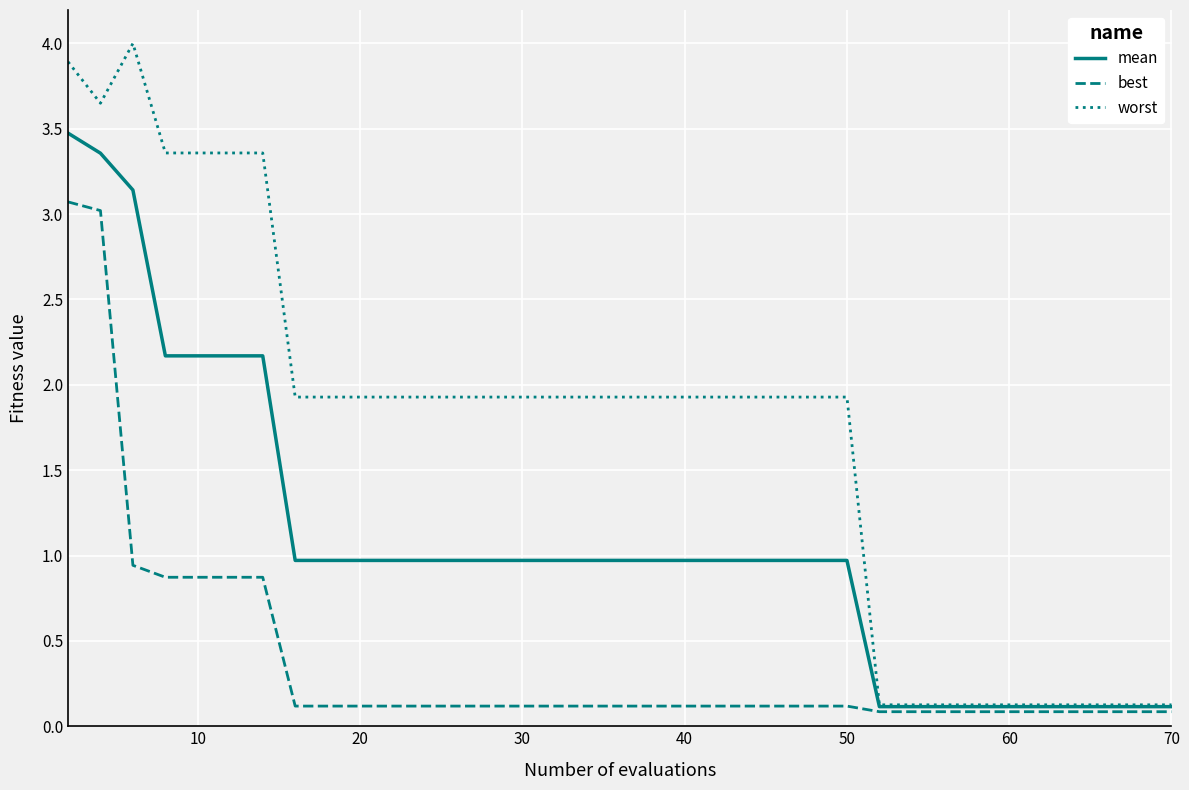

What are all the series names shown in the legend?

mean, best, worst